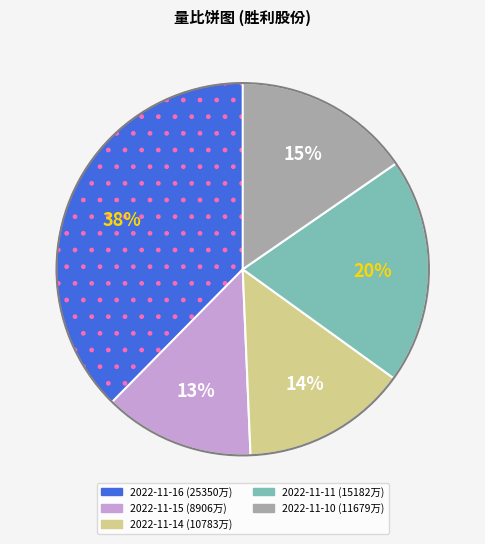

How many slices are in this pie chart?

5